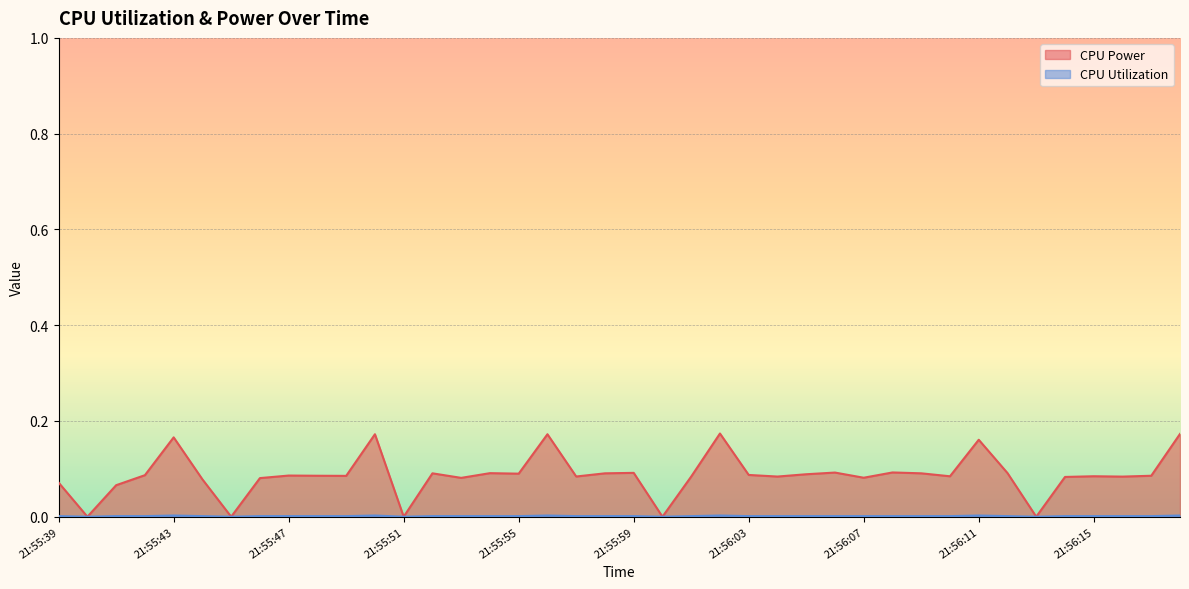

How many lines are shown in the chart?

2